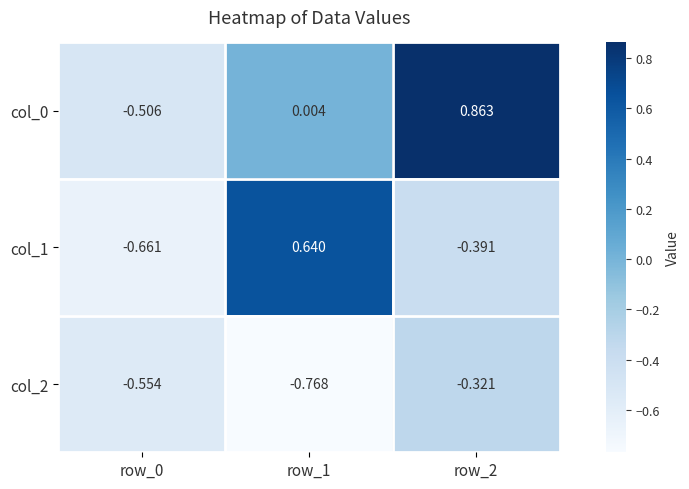

Is the value of col_2 at row_1 greater than the value of col_0 at row_2?

No